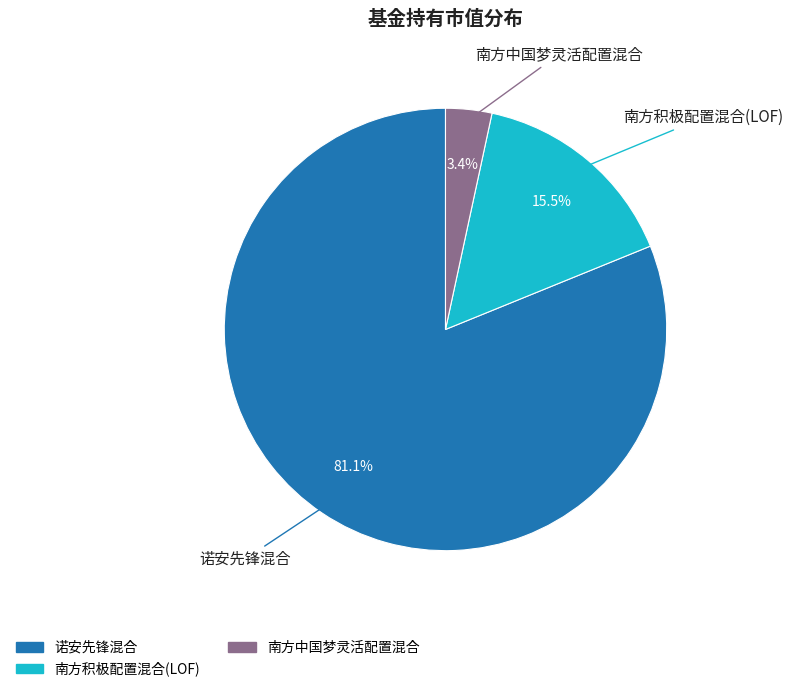

What is the largest slice in the pie chart?

诺安先锋混合